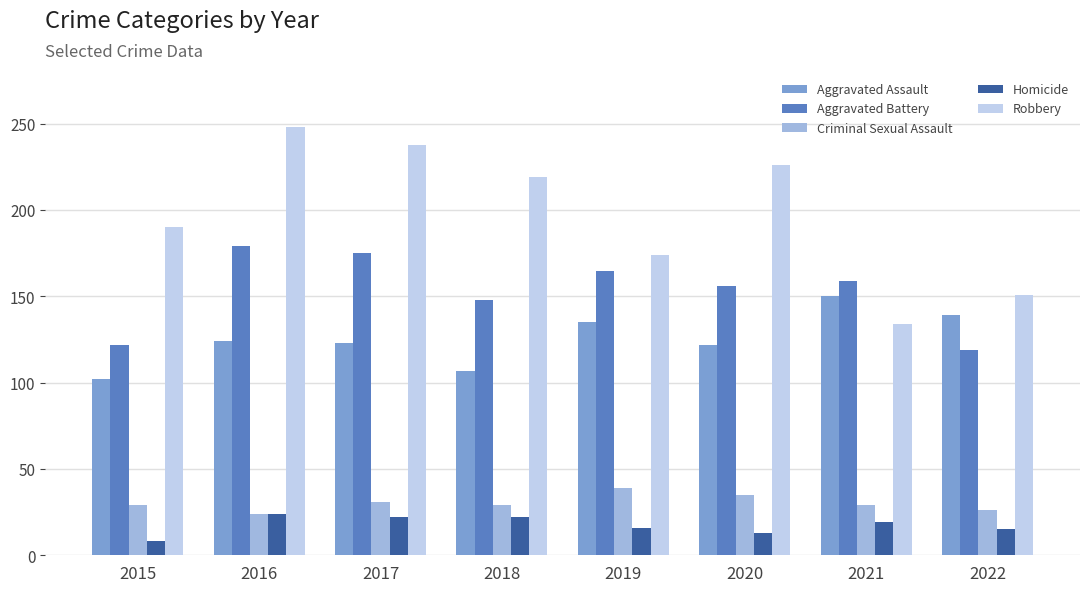

Is it true that Aggravated Assault equals 102 at 2021?

False